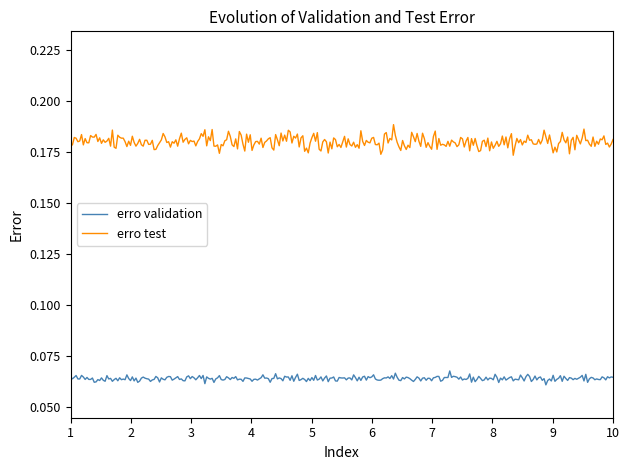

Which series has the largest range (max minus min)?

erro test